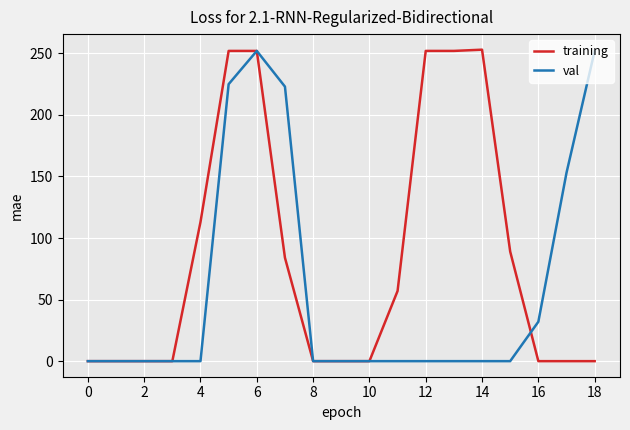

Which series has the largest total across all categories?

training